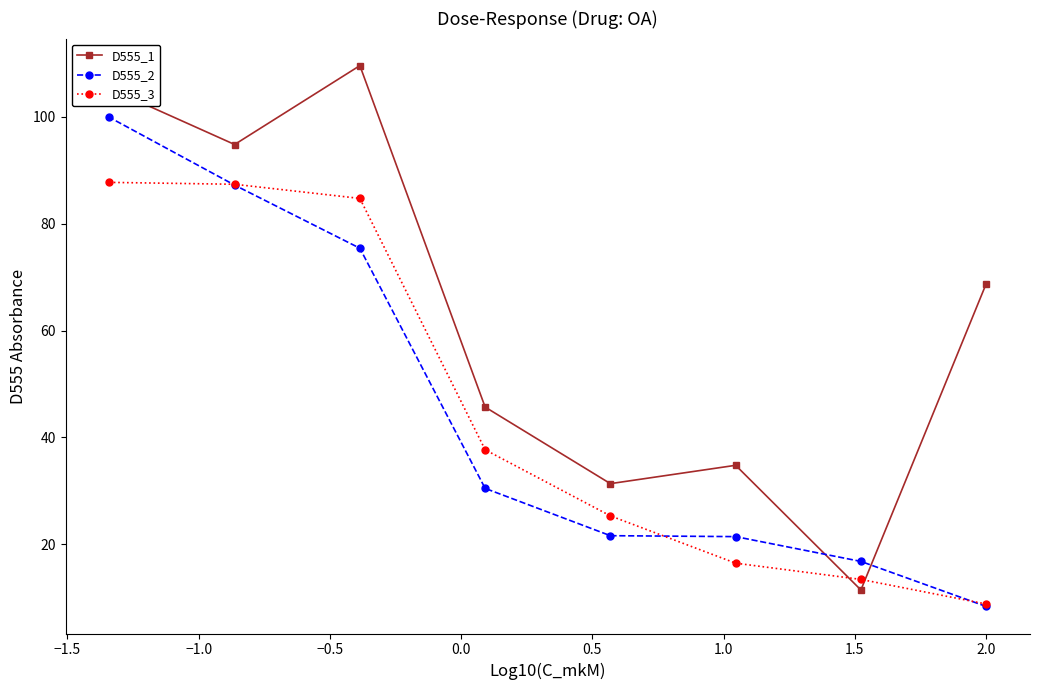

What is the minimum value shown in the chart?

8.4